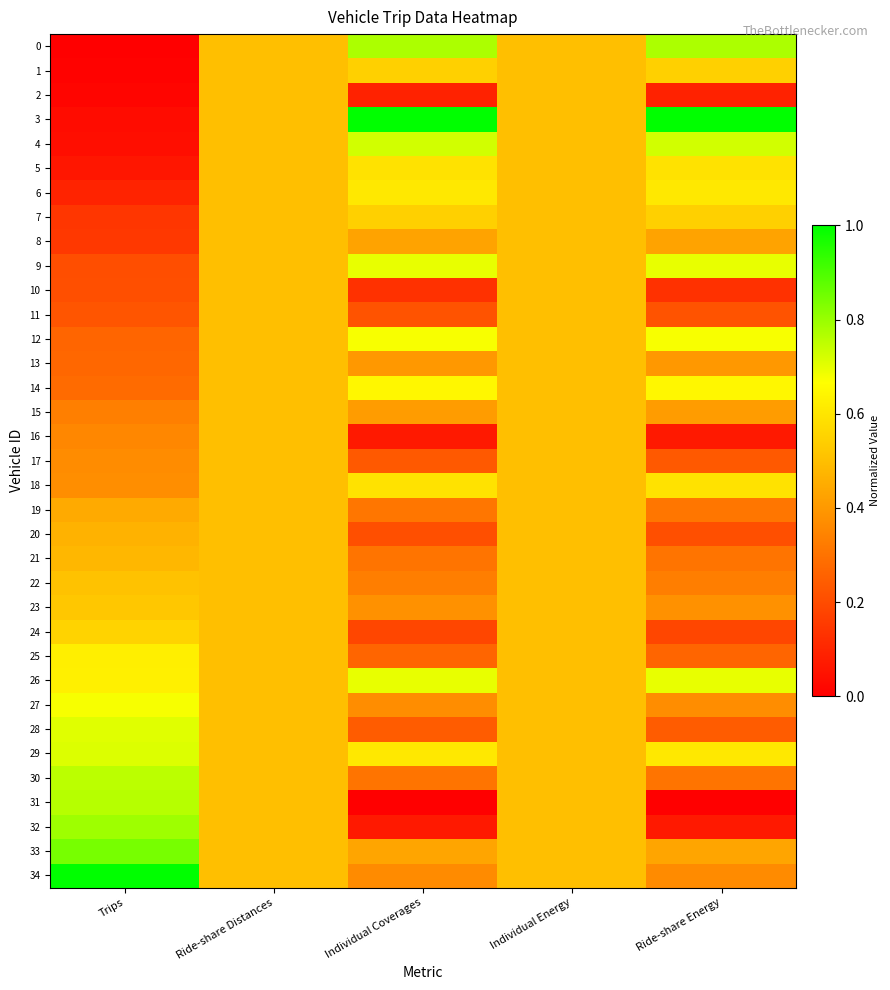

Which series changed the most between Individual Energy and Ride-share Energy?

3